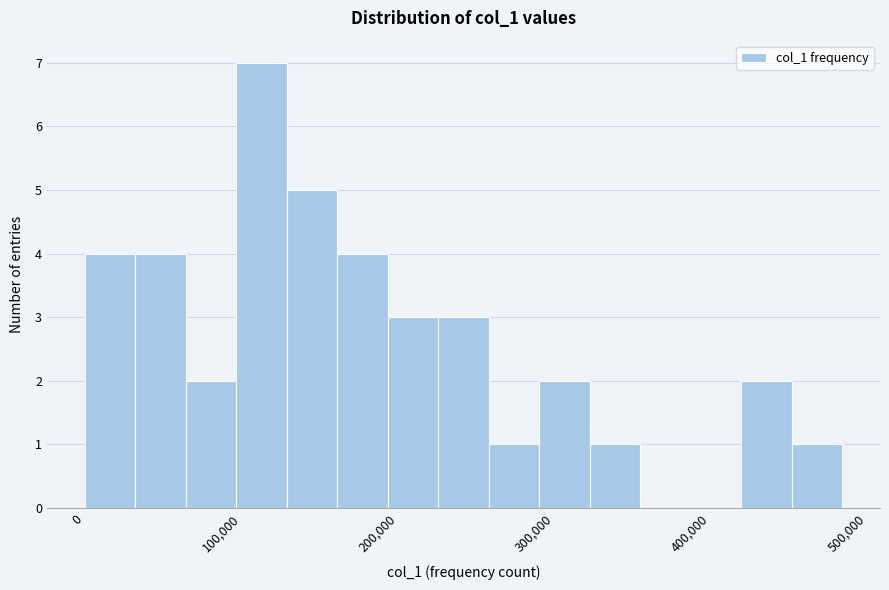

Read against the x-axis, roughly where is the centre of the tallest bar?

110000